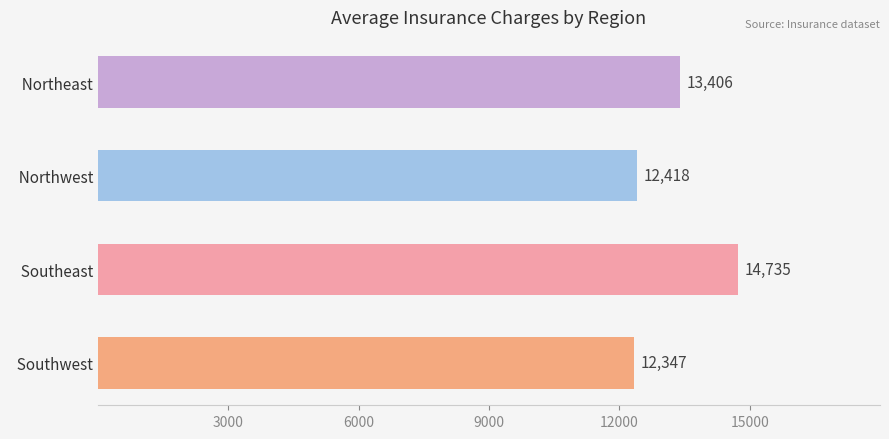

Between   Southeast and   Northeast, which is larger?

  Southeast